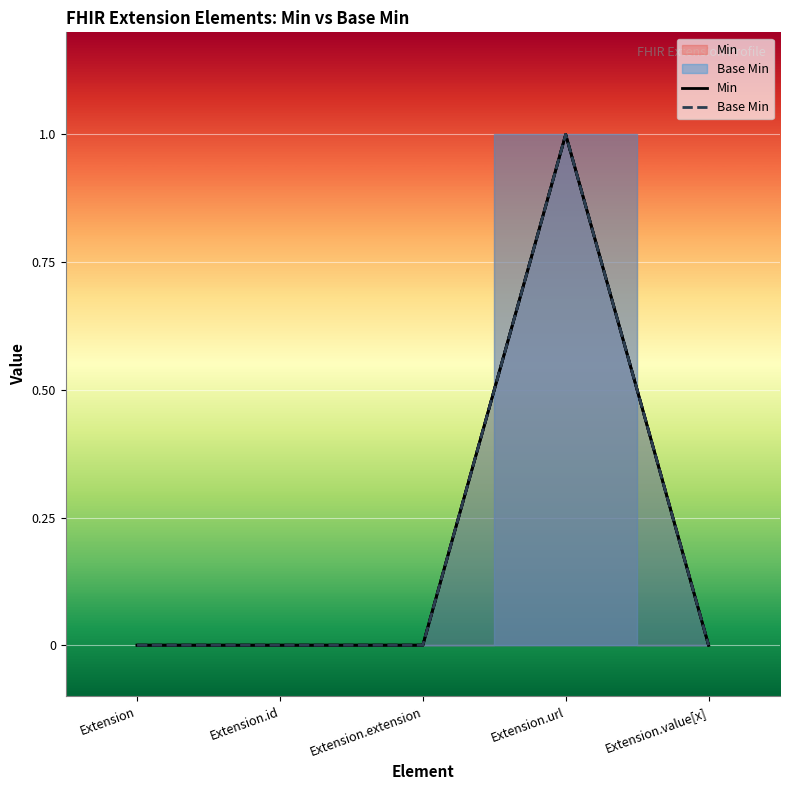

Count the Base Min values in the range 0 to 1.

5